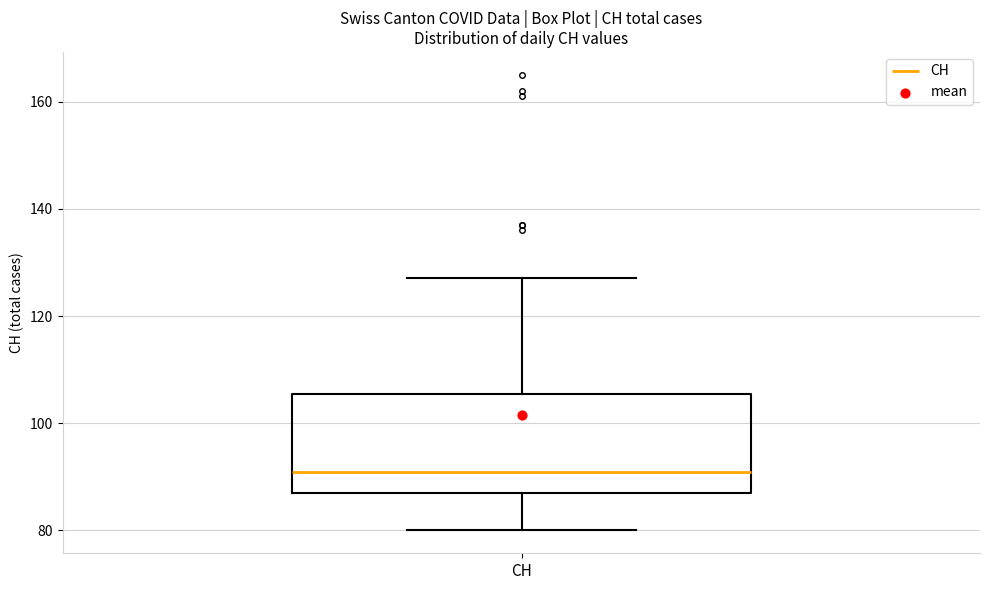

Where does the median line of the box for CH sit on the y-axis? The values are not printed on the chart, so give them approximately, as read against the axis.

92